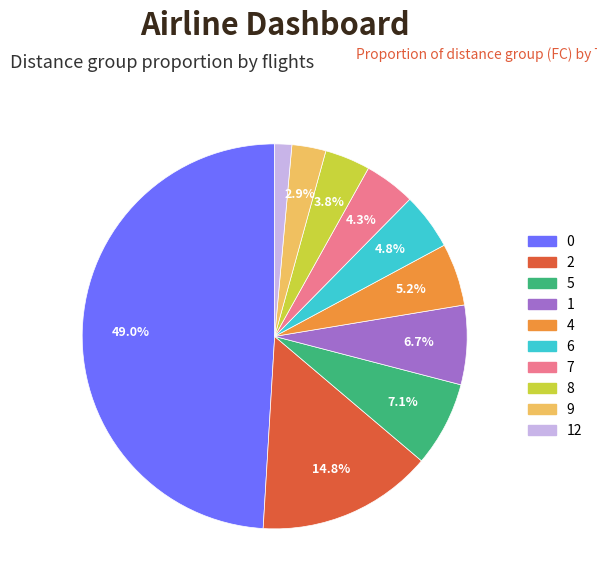

How many slices are in this pie chart?

10